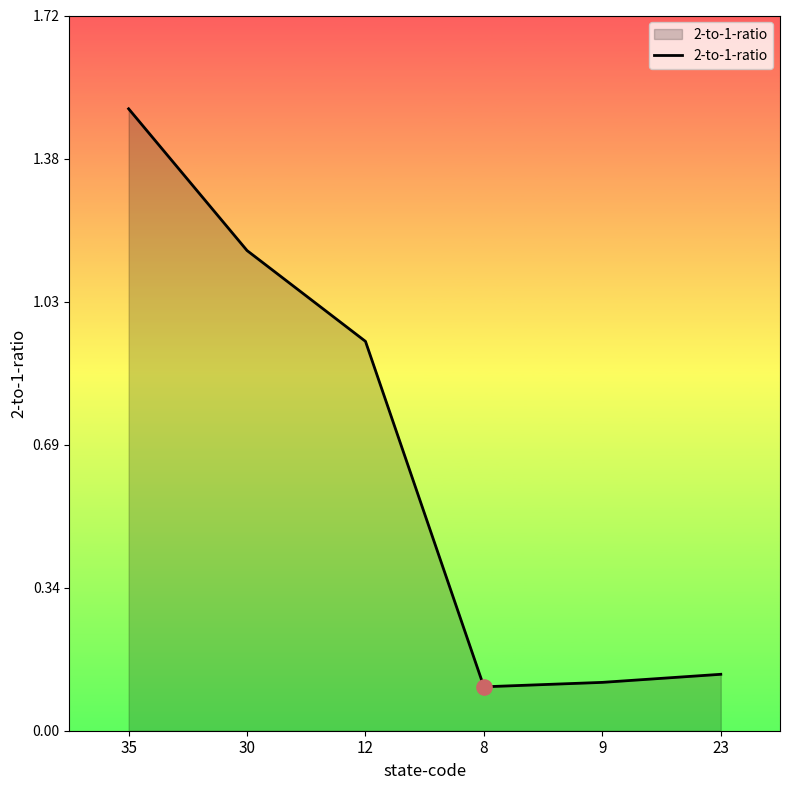

Between 8 and 23, which is larger?

23